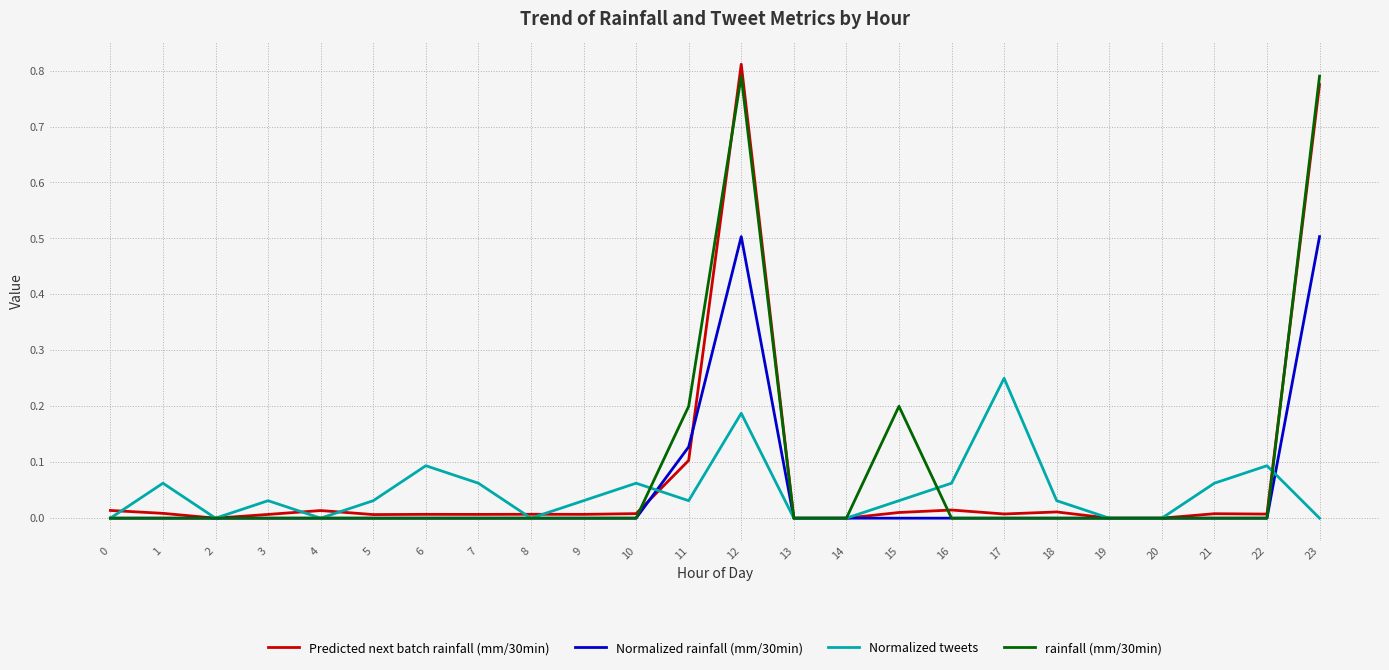

Rank the series by their maximum value, from highest to lowest.

Predicted next batch rainfall (mm/30min), rainfall (mm/30min), Normalized rainfall (mm/30min), Normalized tweets